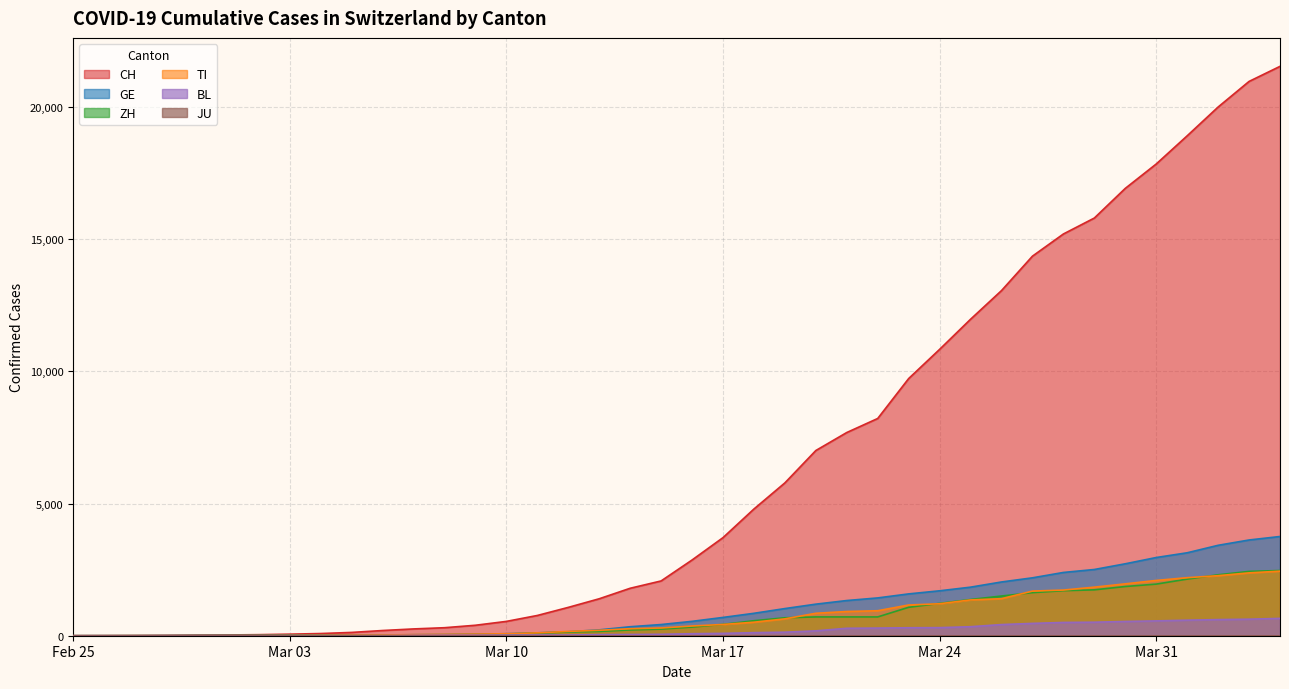

True or false: BL and CH cross at least once.

False